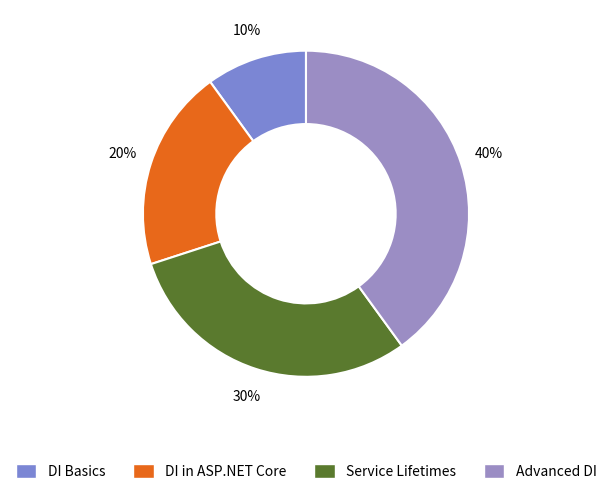

What is the smallest slice in the pie chart?

DI Basics